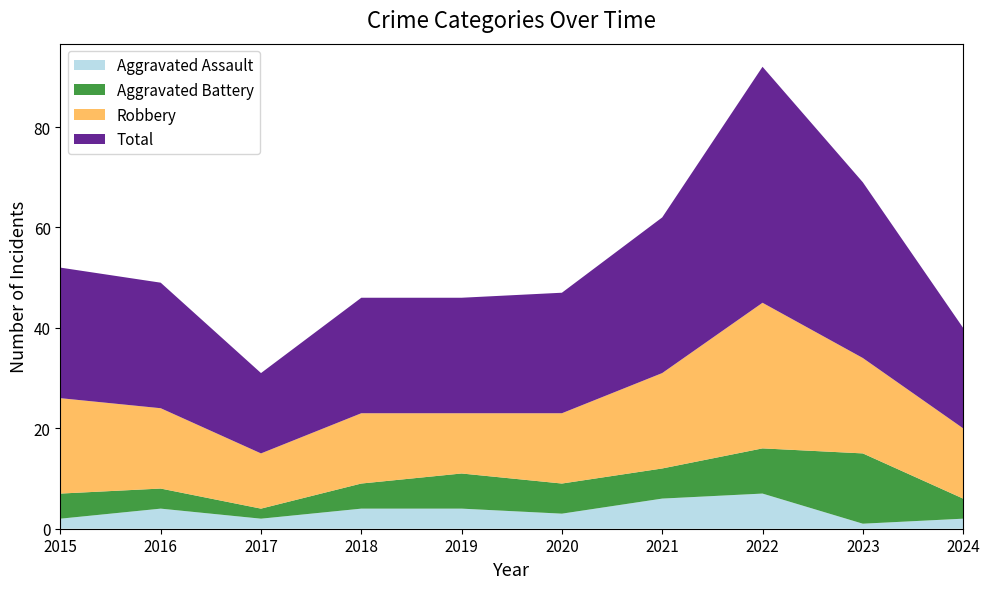

Reading left to right, transcribe all the data shown in this chart.

Aggravated Assault: 2015=2	2016=4	2017=2	2018=4	2019=4	2020=3	2021=6	2022=7	2023=1	2024=2
Aggravated Battery: 2015=5	2016=4	2017=2	2018=5	2019=7	2020=6	2021=6	2022=9	2023=14	2024=4
Robbery: 2015=19	2016=16	2017=11	2018=14	2019=12	2020=14	2021=19	2022=29	2023=19	2024=14
Total: 2015=26	2016=25	2017=16	2018=23	2019=23	2020=24	2021=31	2022=47	2023=35	2024=20